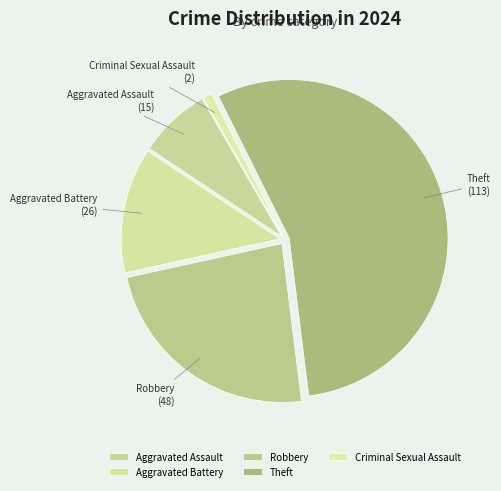

Combined, do Aggravated Battery and Criminal Sexual Assault account for over 50%?

No